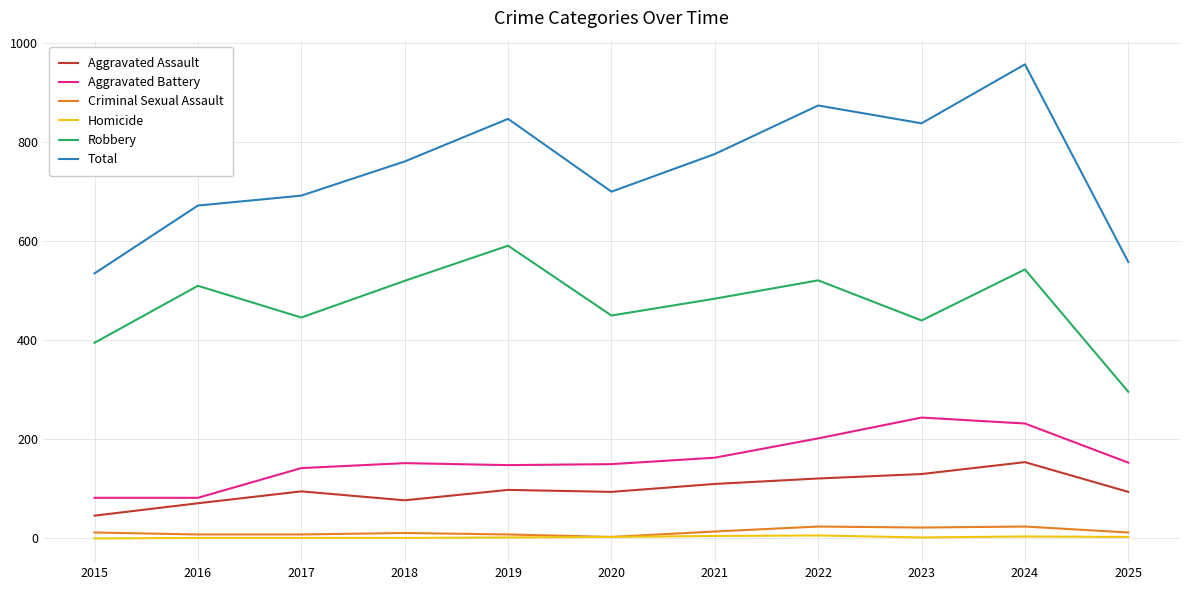

Is it true that Criminal Sexual Assault equals 12 at 2025?

True